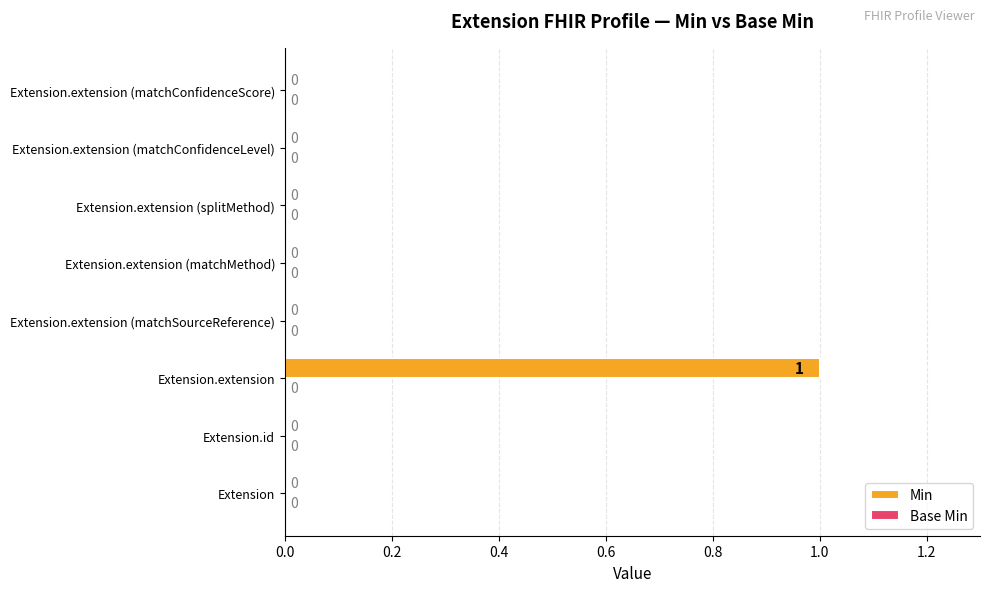

Reading bottom to top, list all the values displayed in this chart.

Extension=0	Extension.id=0	Extension.extension=1	Extension.extension (matchSourceReference)=0	Extension.extension (matchMethod)=0	Extension.extension (splitMethod)=0	Extension.extension (matchConfidenceLevel)=0	Extension.extension (matchConfidenceScore)=0